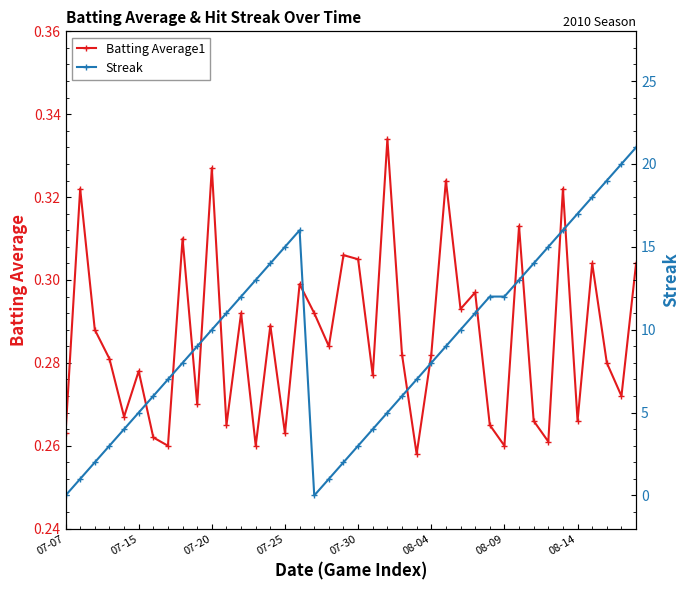

Reading left to right, transcribe all the data shown in this chart.

Batting Average1: 0.3	0.3	0.3	0.3	0.3	0.3	0.3	0.3	0.3	0.3	0.3	0.3	0.3	0.3	0.3	0.3	0.3	0.3	0.3	0.3	0.3	0.3	0.3	0.3	0.3	0.3	0.3	0.3	0.3	0.3	0.3	0.3	0.3	0.3	0.3	0.3	0.3	0.3	0.3	0.3
Streak: 0.0	1.0	2.0	3.0	4.0	5.0	6.0	7.0	8.0	9.0	10.0	11.0	12.0	13.0	14.0	15.0	16.0	0.0	1.0	2.0	3.0	4.0	5.0	6.0	7.0	8.0	9.0	10.0	11.0	12.0	12.0	13.0	14.0	15.0	16.0	17.0	18.0	19.0	20.0	21.0